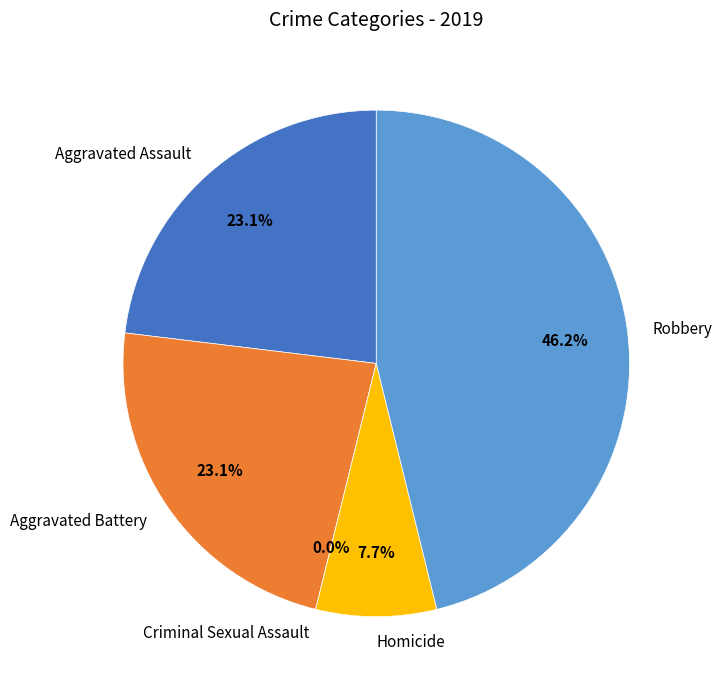

Do Aggravated Assault and Robbery together represent more than half of the pie?

Yes